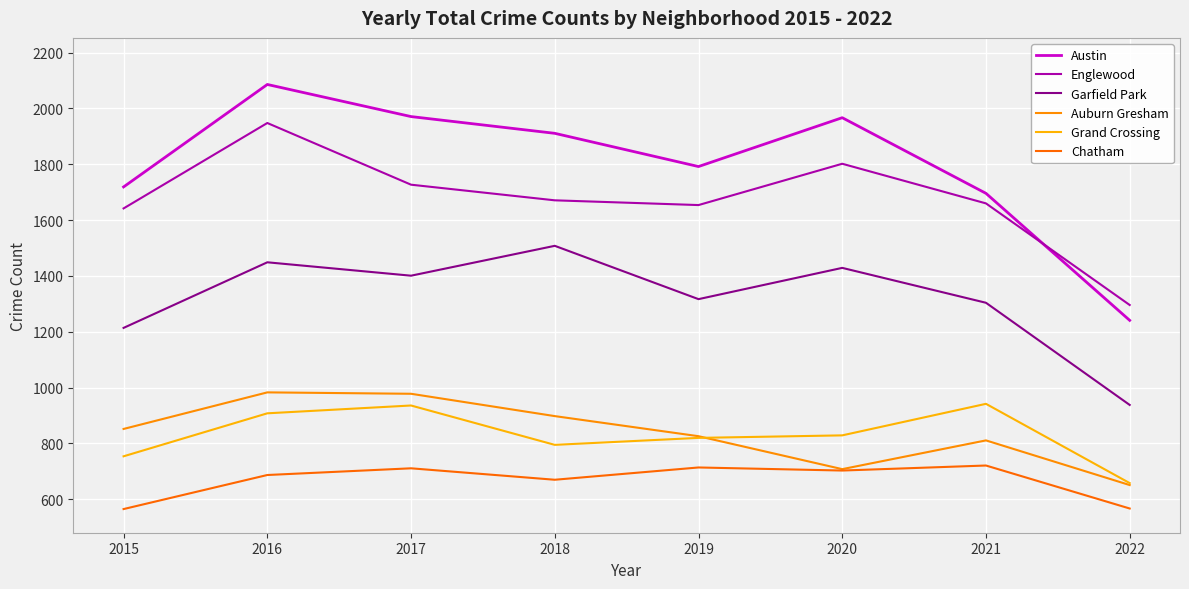

What is the difference between the maximum and minimum values in the Auburn Gresham series?

332